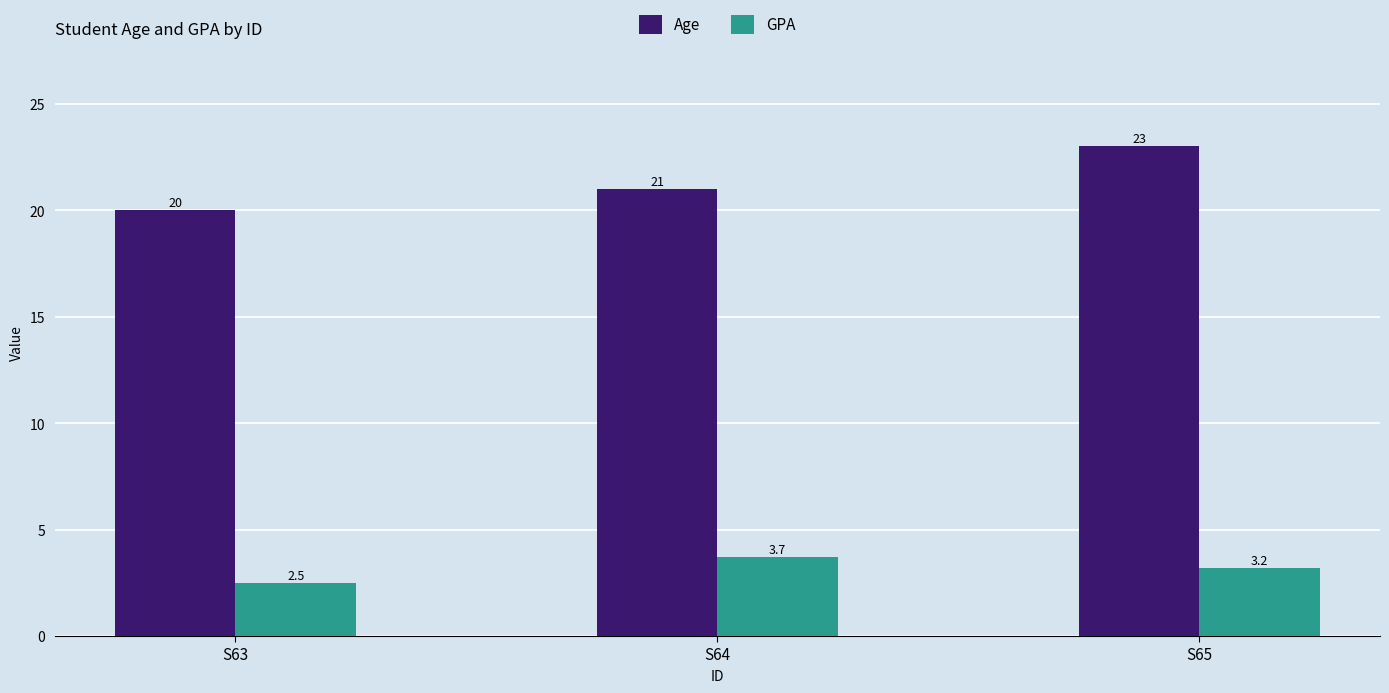

How many groups of bars are there?

3